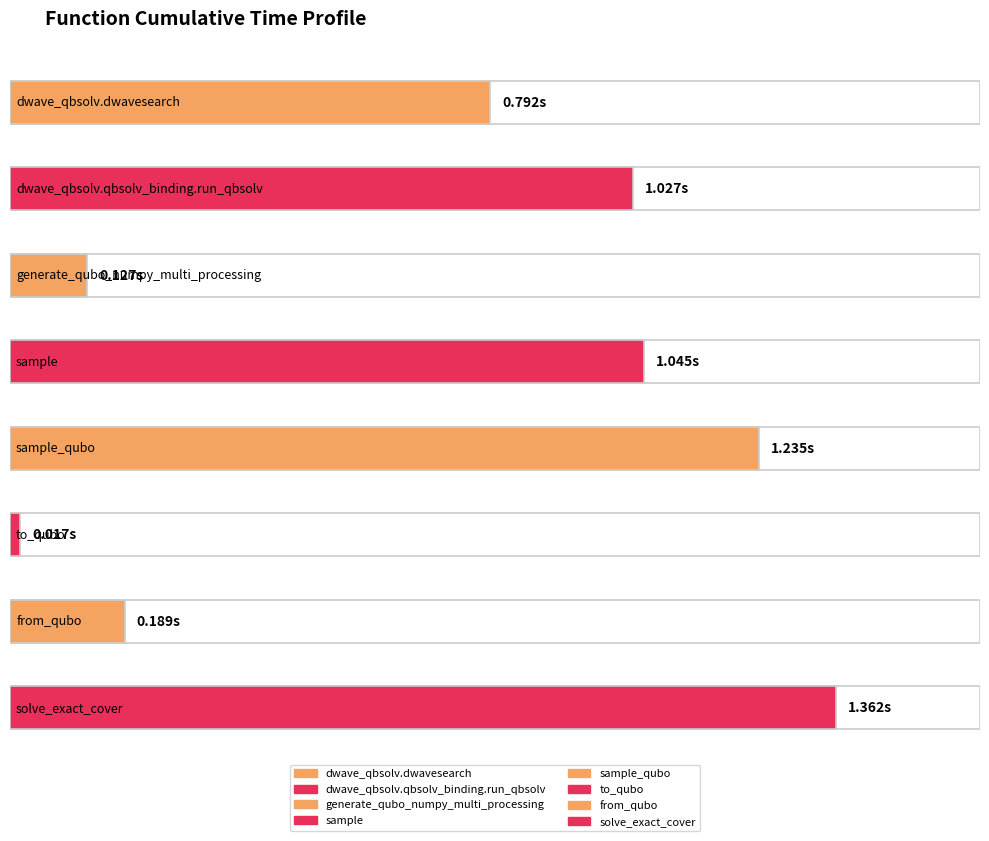

What position from the left is sample_qubo?

5